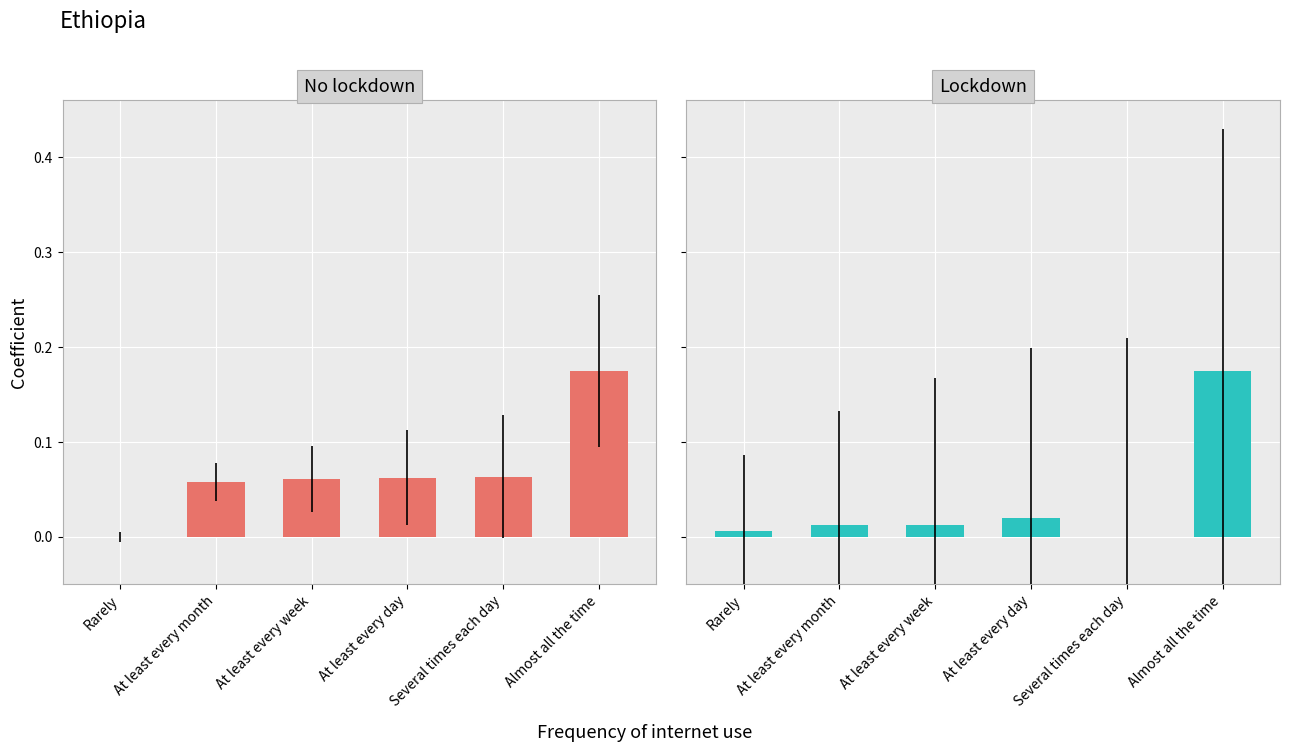

Reading left to right, what are all the values shown in this chart?

No lockdown: Rarely=0.0	At least every month=0.1	At least every week=0.1	At least every day=0.1	Several times each day=0.1	Almost all the time=0.2
Lockdown: Rarely=0.0	At least every month=0.0	At least every week=0.0	At least every day=0.0	Several times each day=0.0	Almost all the time=0.2